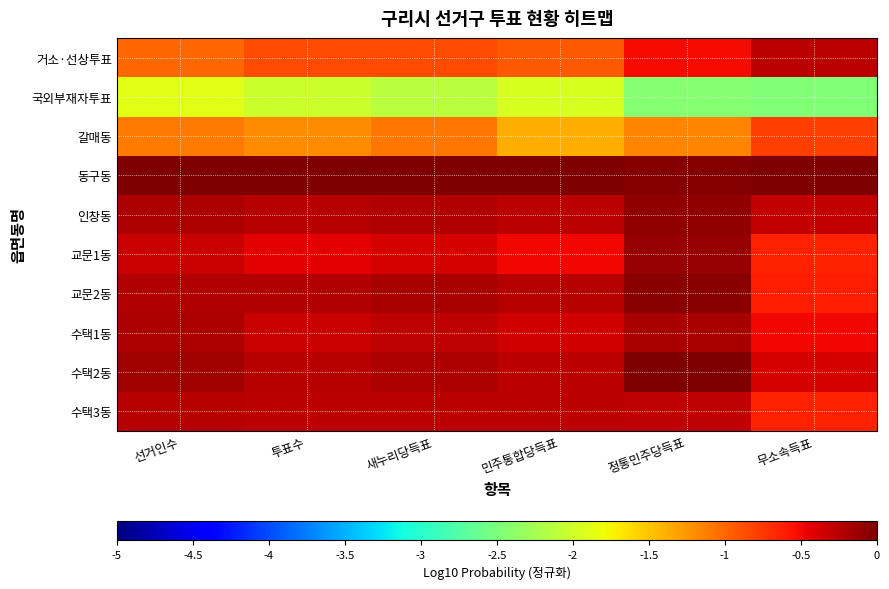

Which series has the largest total across all categories?

동구동